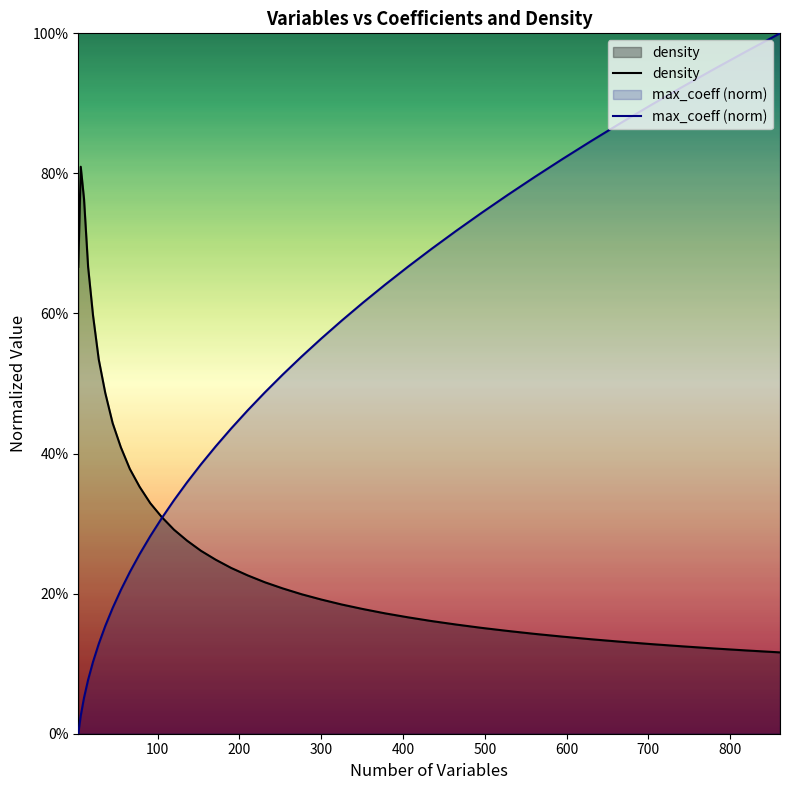

Does the chart have visible grid lines?

No